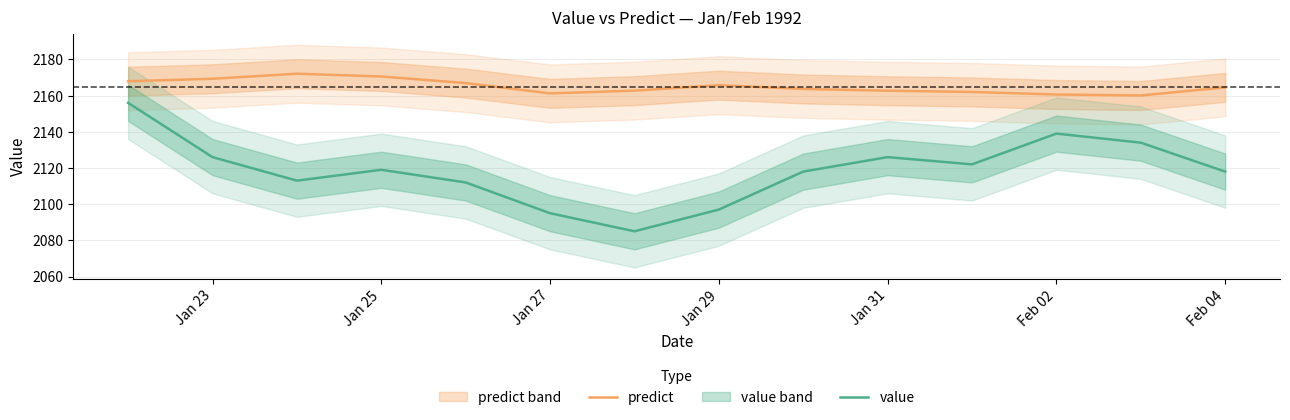

The value of value at Feb 02 is 2139.0. True or false?

True